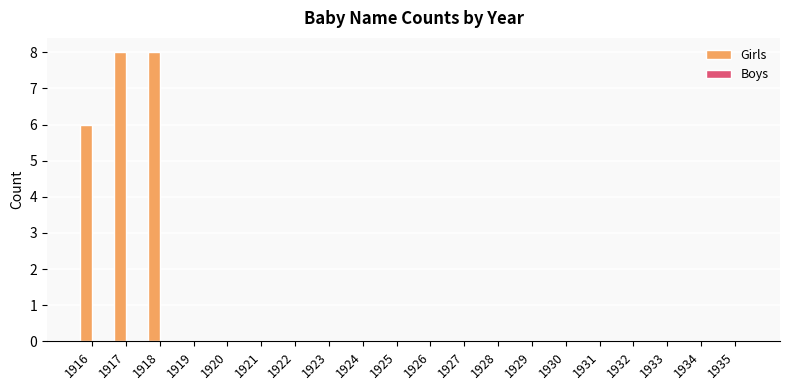

What is the maximum value shown in the chart?

8